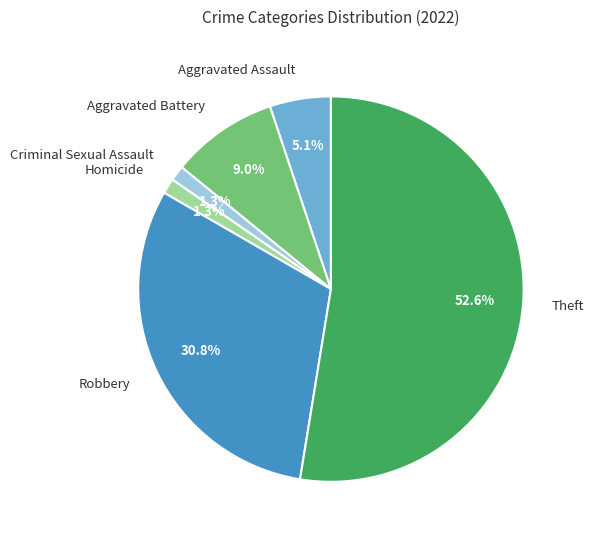

Approximately how many times larger is the value at Aggravated Battery compared to Robbery?

0.3